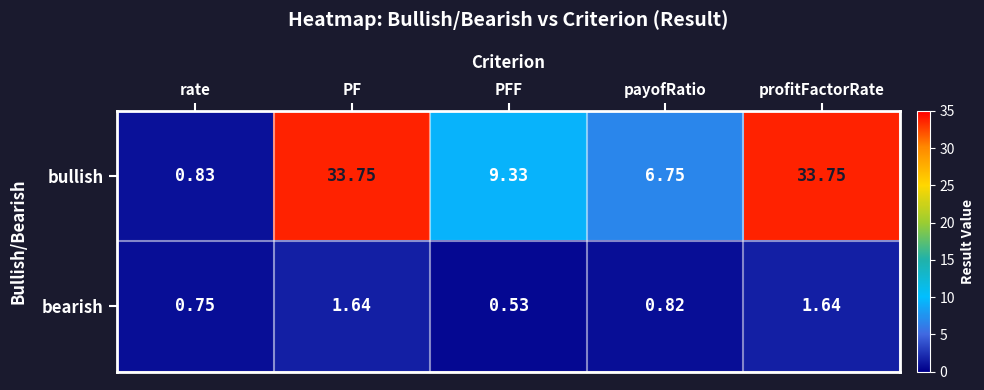

At which label does bearish reach its minimum?

PFF